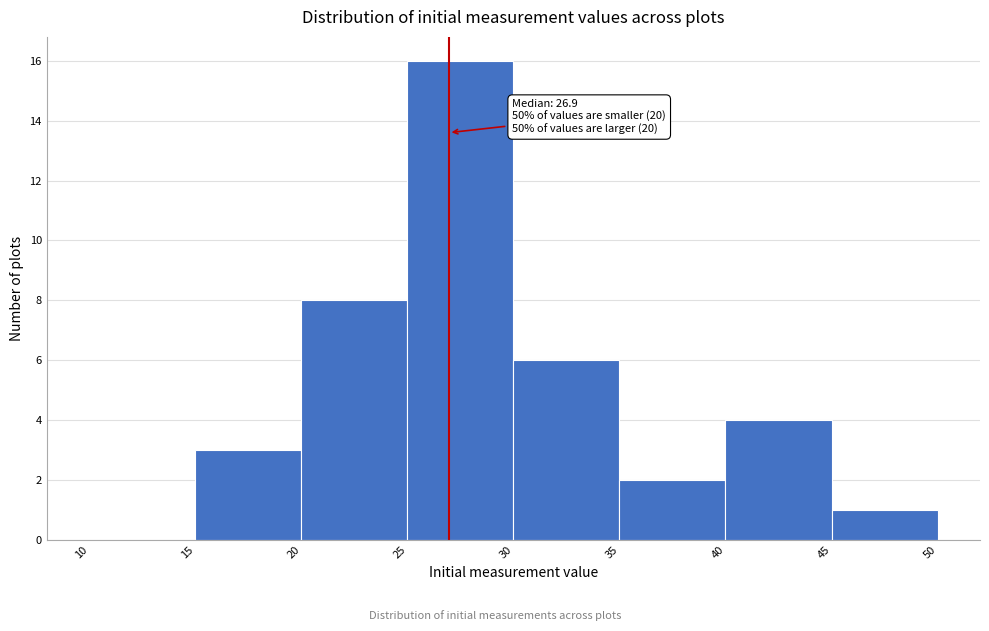

Over which range of the x-axis is the bar tallest?

25 to 30